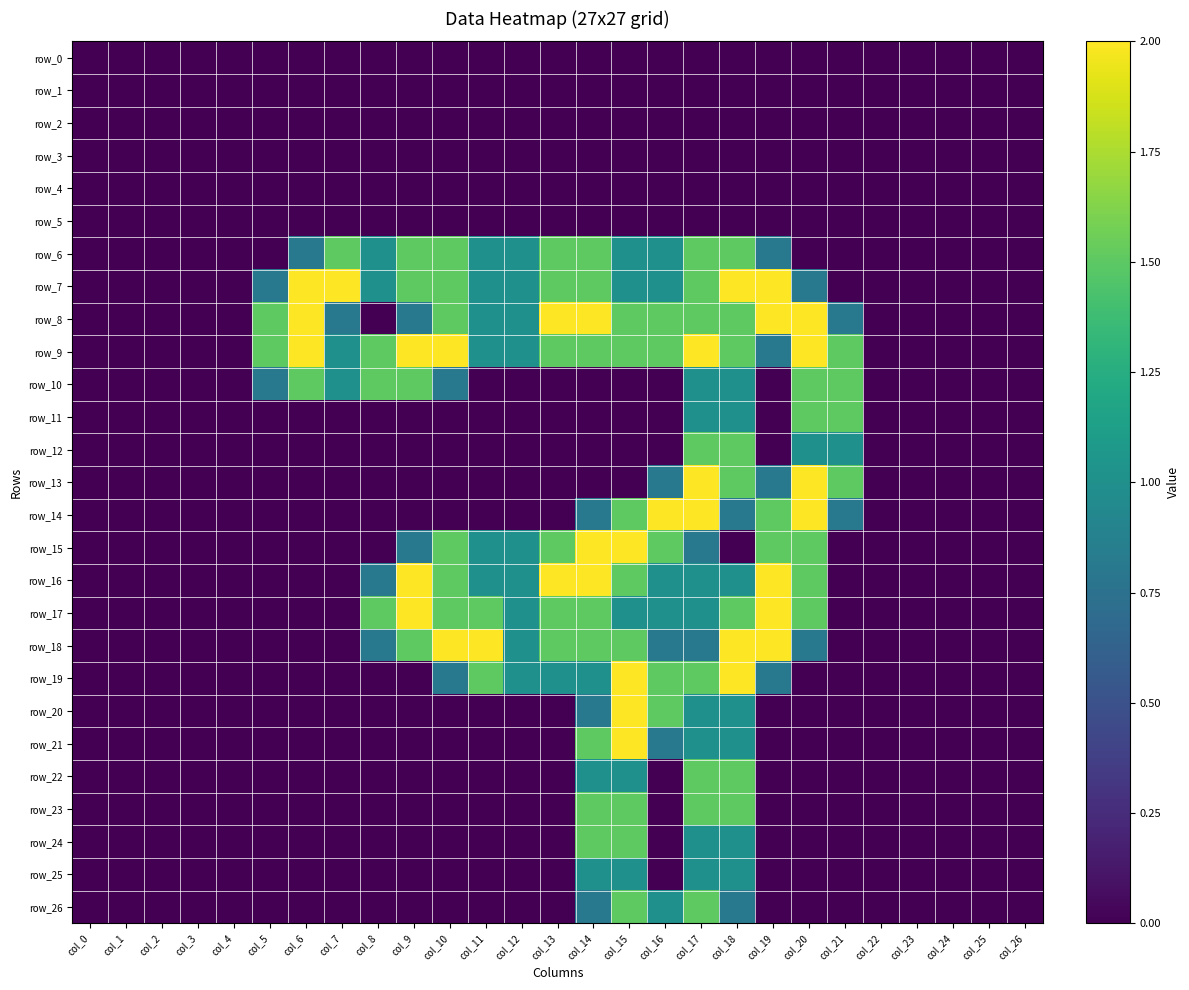

Count the number of categories in the chart.

27